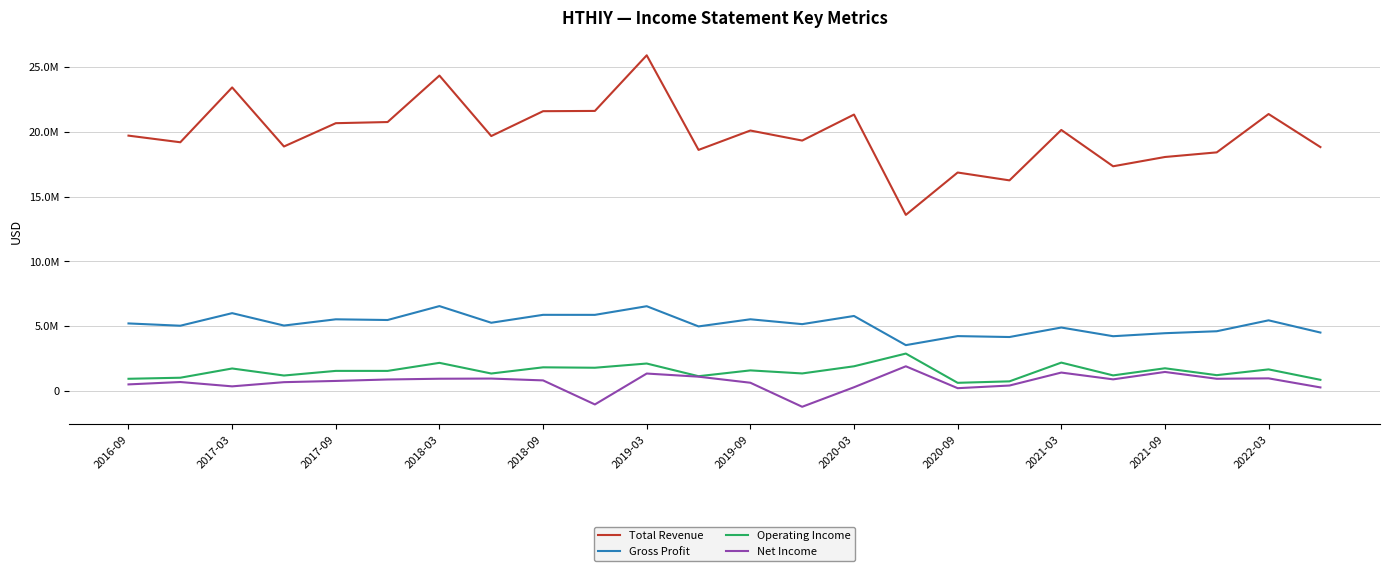

Does the chart display data point markers on the line(s)?

No